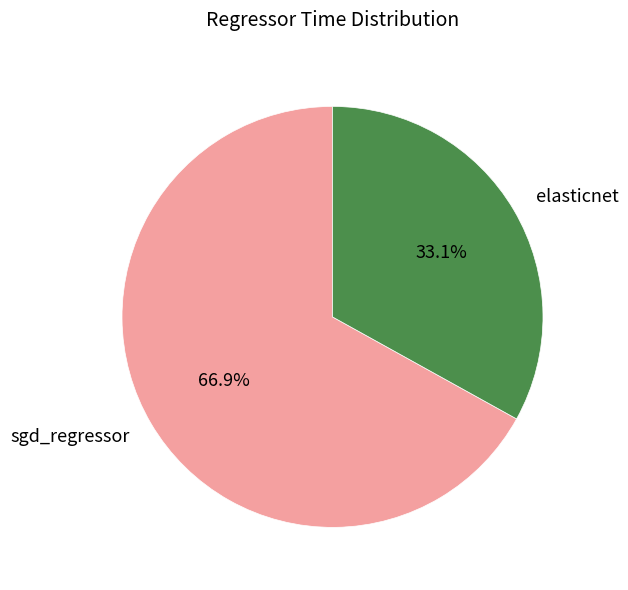

To the nearest percent, what is the average slice percentage?

50%